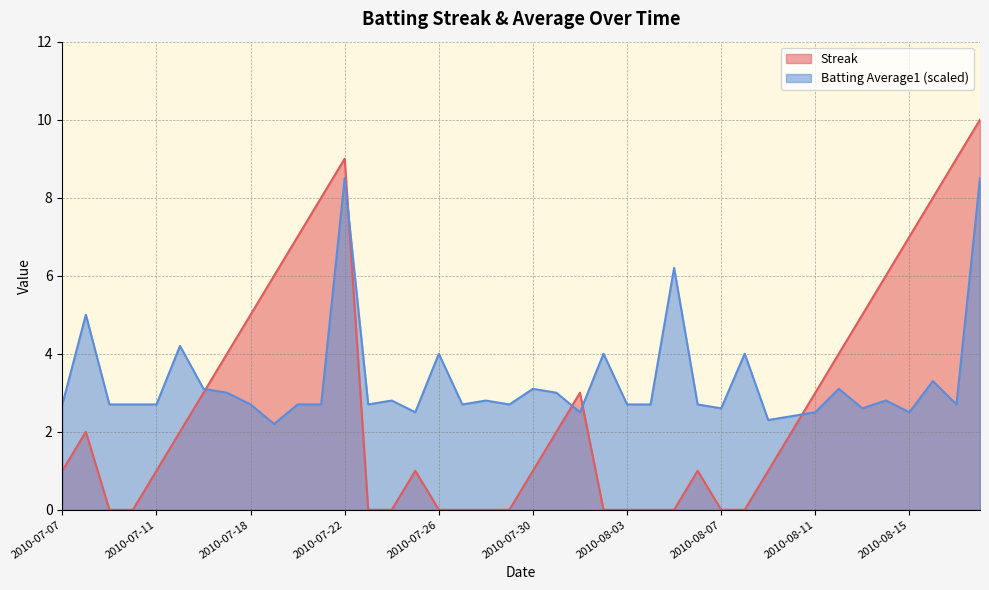

At 2010-07-24, list the series in order from largest to smallest.

Batting Average1, Streak